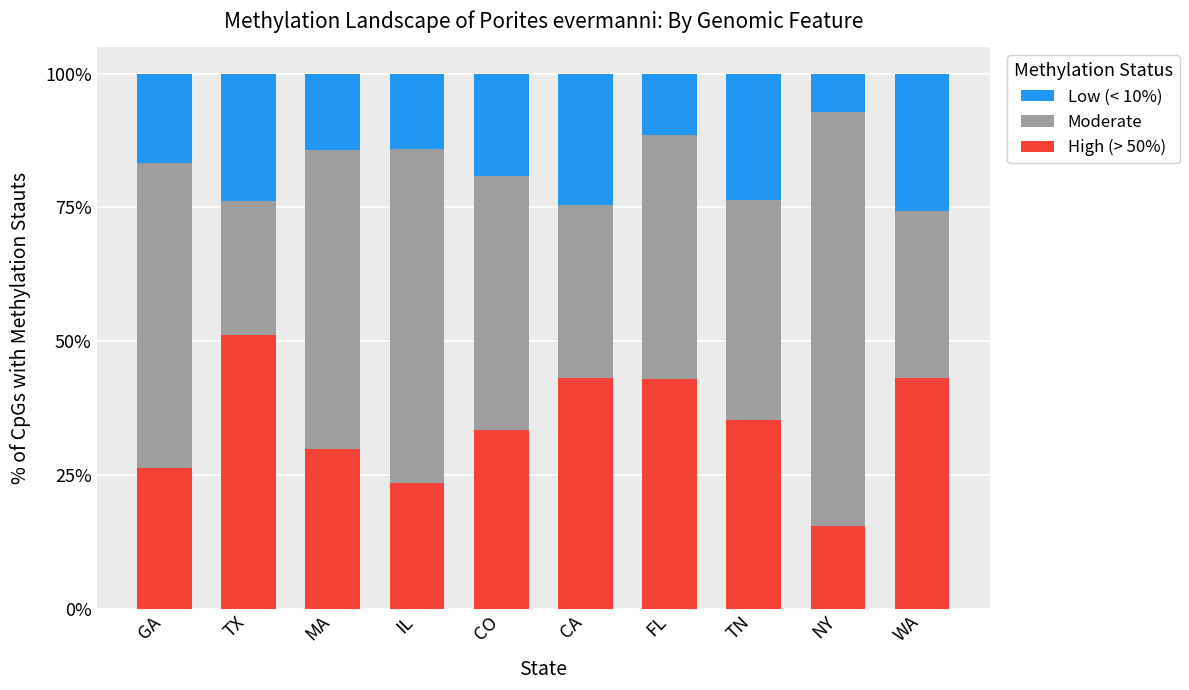

What is the total value across all series at IL?

100.0